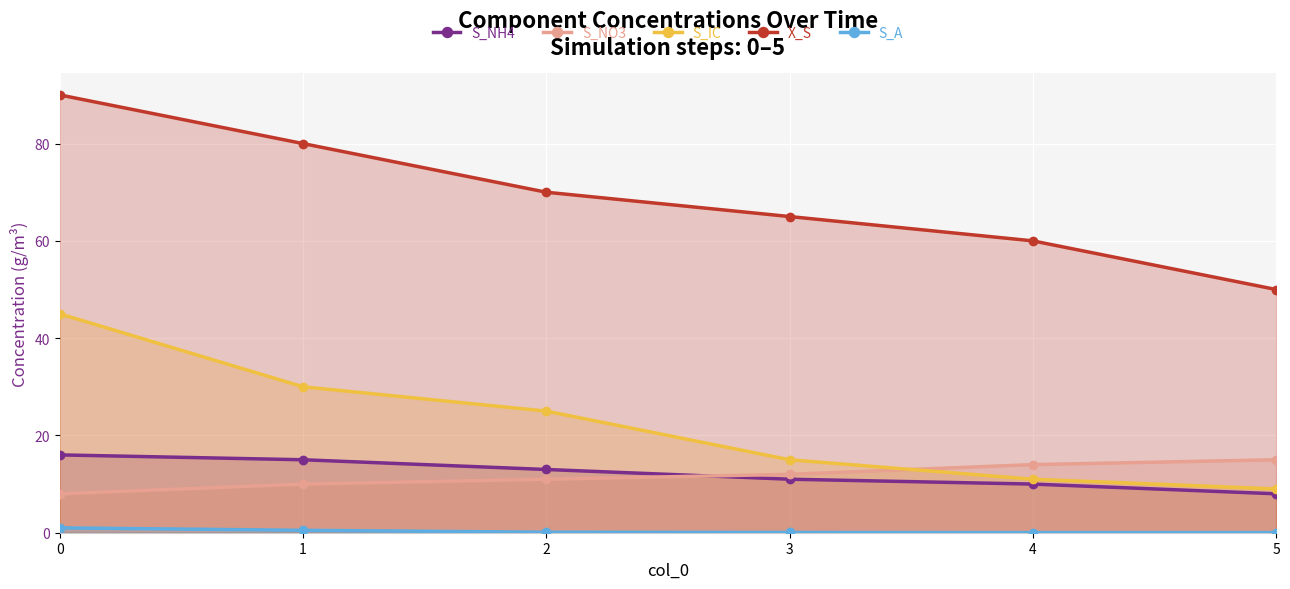

Does the chart display data point markers on the line(s)?

Yes